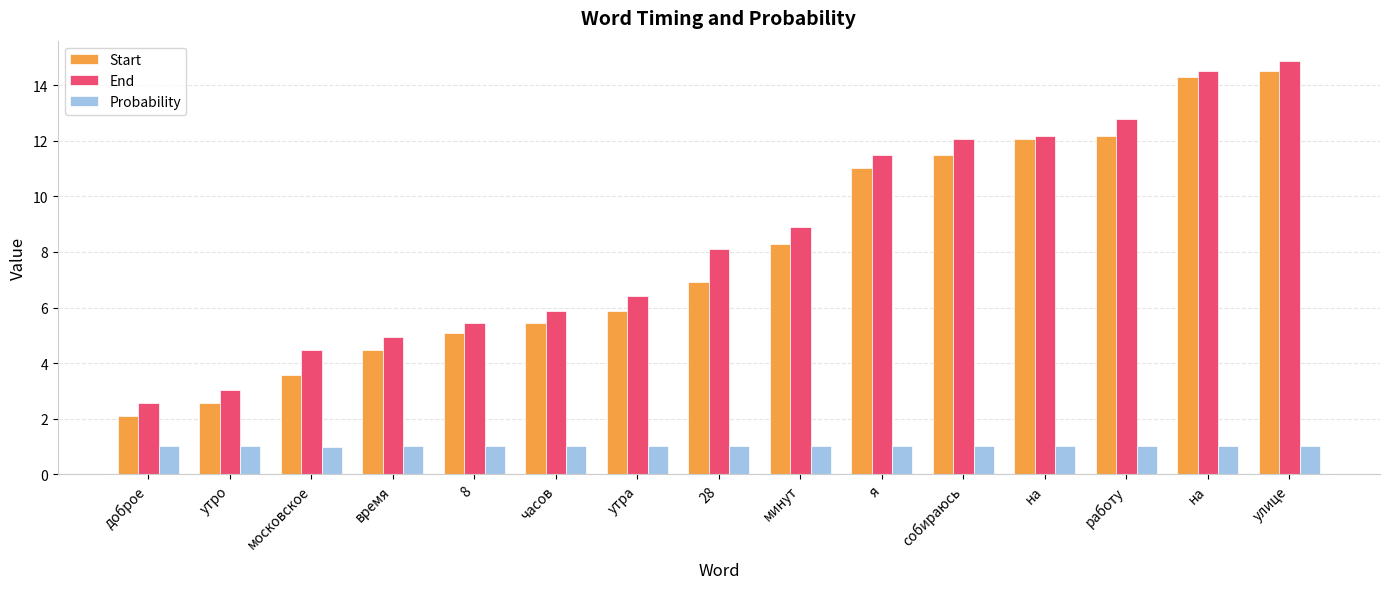

The Probability series shows 1.4 at доброе. True or false?

False